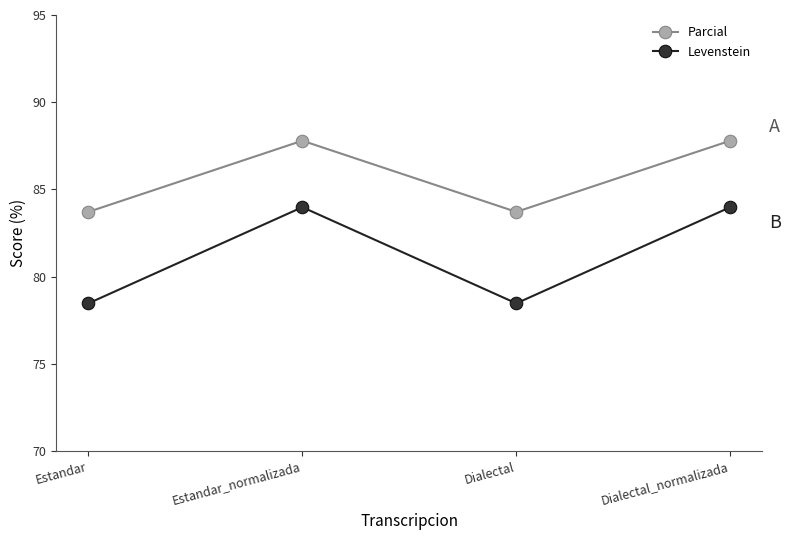

True or false: Parcial has a value of 30.4 at Dialectal.

False